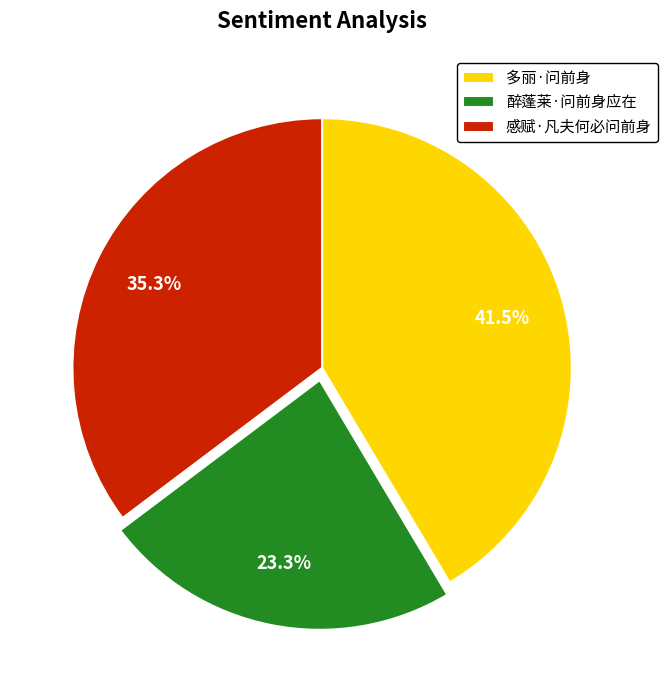

Is there a majority slice in this chart?

No